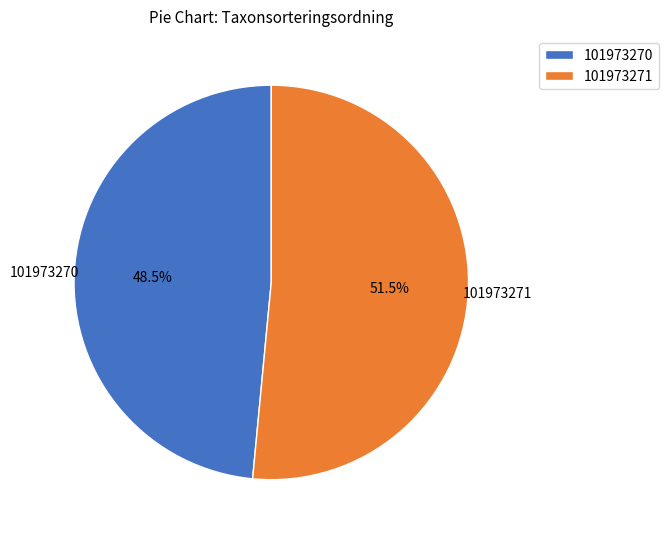

Rank the categories by value from lowest to highest.

101973270, 101973271